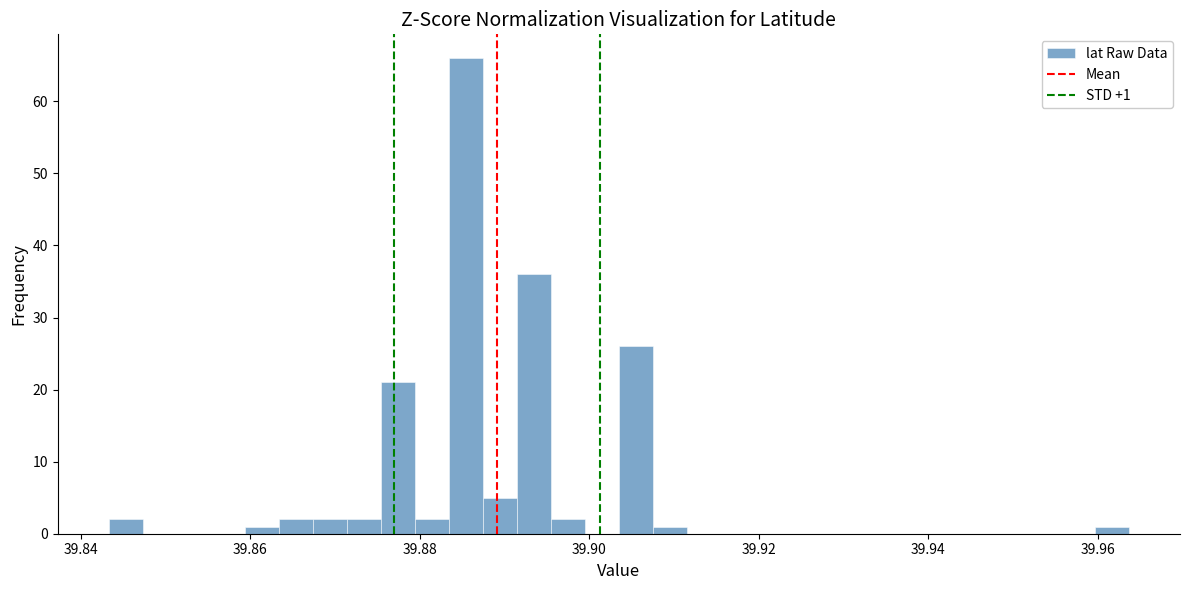

Around what value on the x-axis is the tallest bar? Give the approximate position of its centre, as read against the axis.

39.886